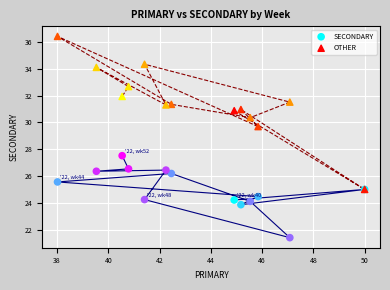

Across all series, what Y value is closest to 28?

27.5